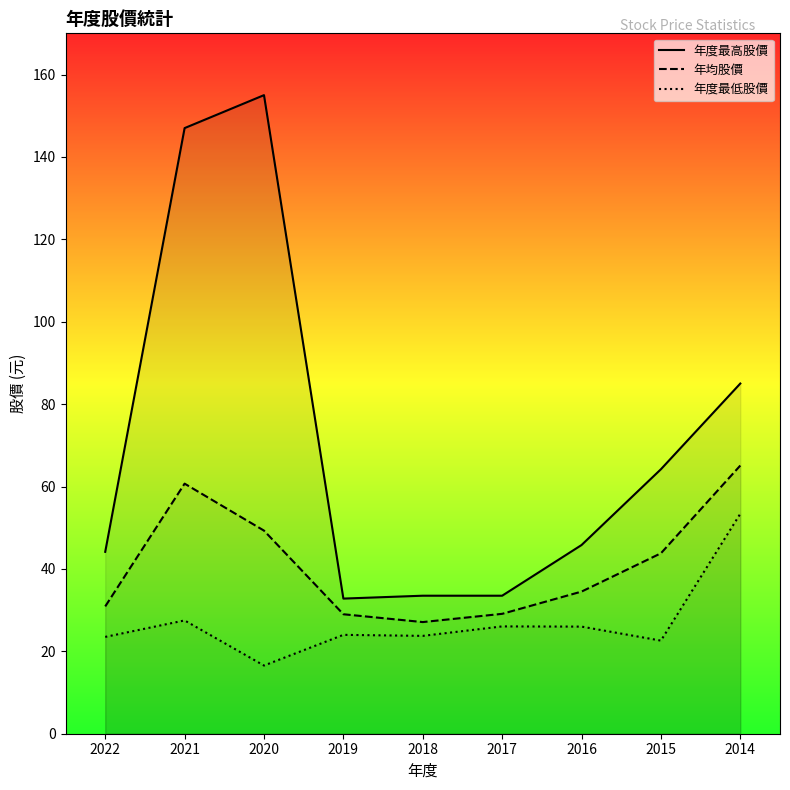

Which series has the widest spread of values?

年度最高股價